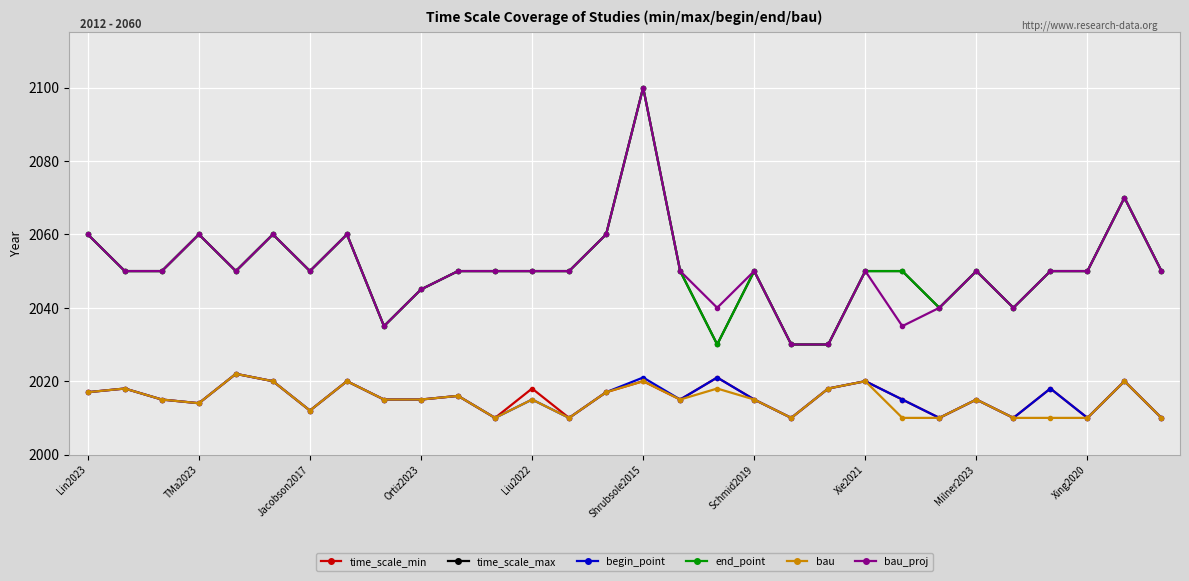

Does the chart have visible grid lines?

Yes